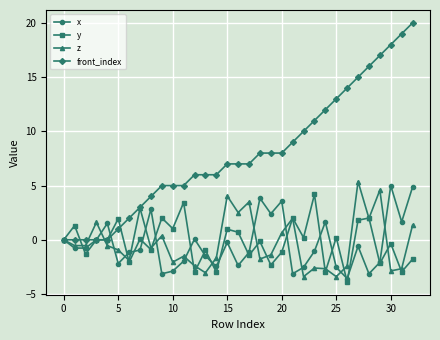

What is the lowest value of the z series?

-3.4